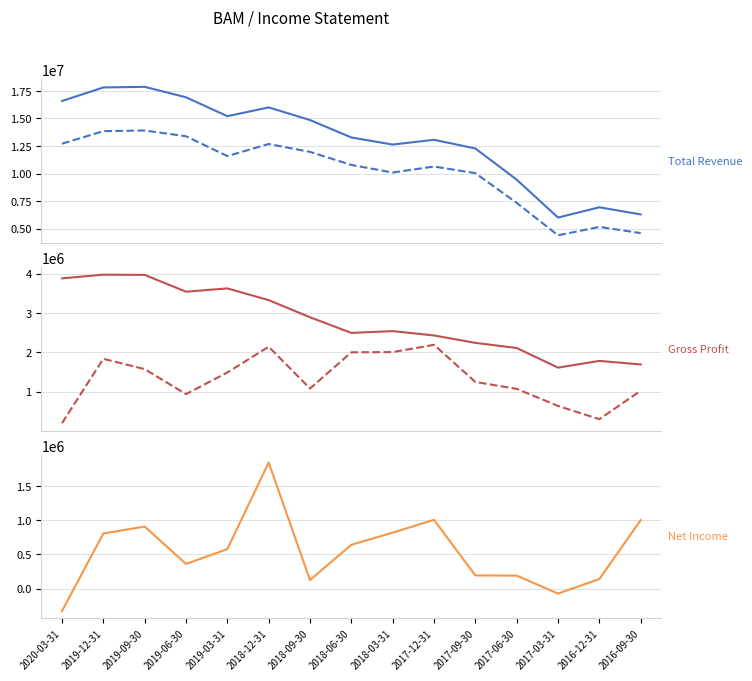

True or false: Cost of Revenue and Operating Income or Loss intersect in this chart.

False